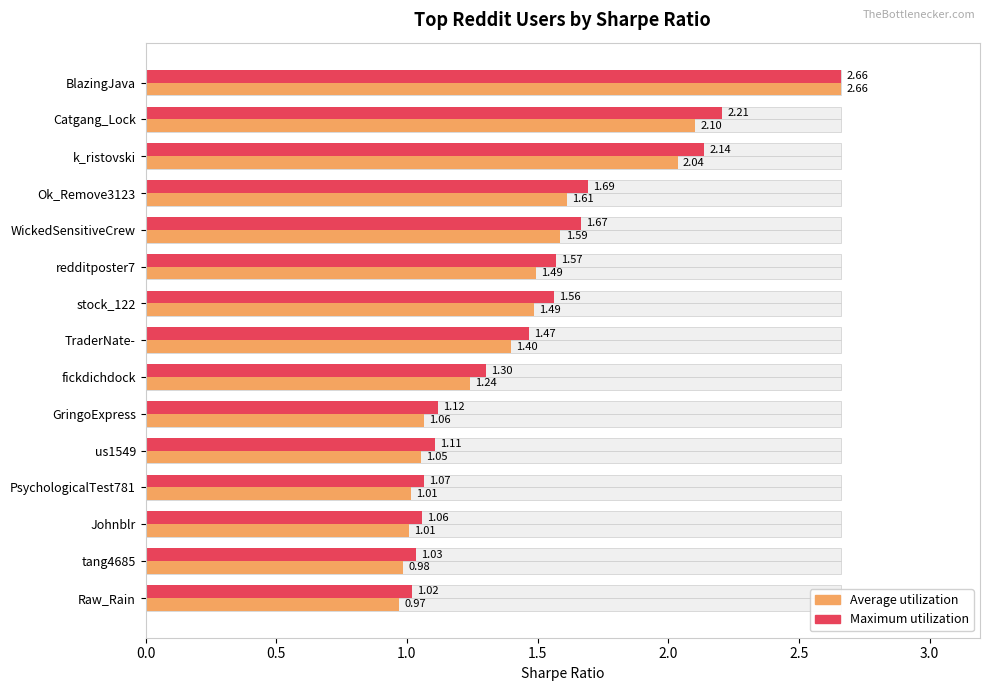

How many bars are there in total?

30